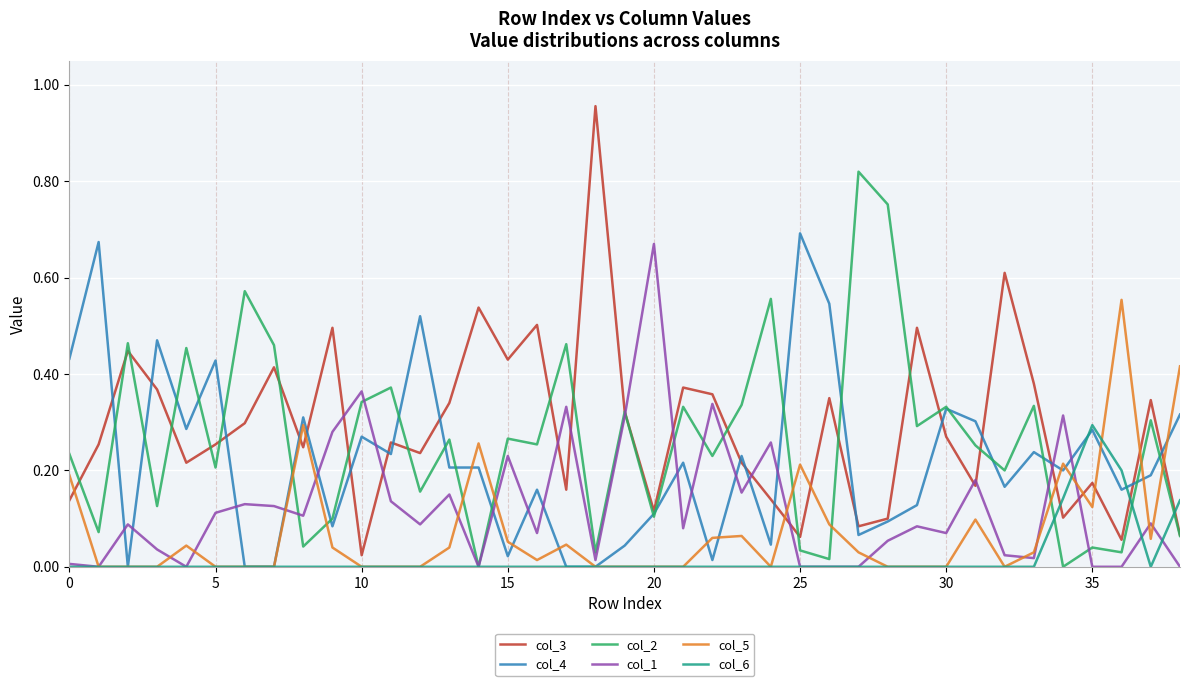

Which series ends up on top after the final intersection of col_2 and col_5?

col_5